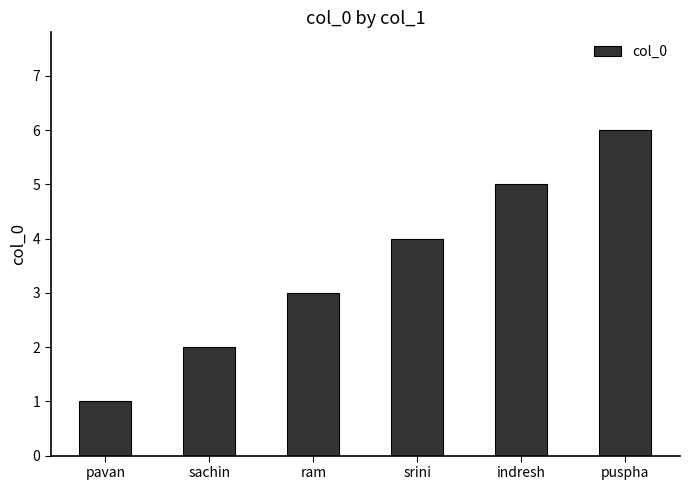

What is the value of the 1st bar from the left?

1